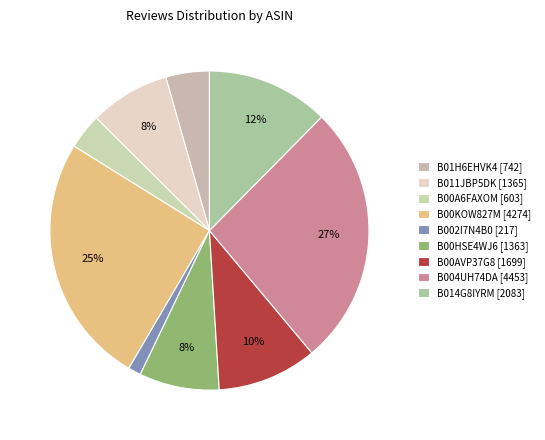

What is the change in value from B00HSE4WJ6 [1363] to B004UH74DA [4453]?

+3090